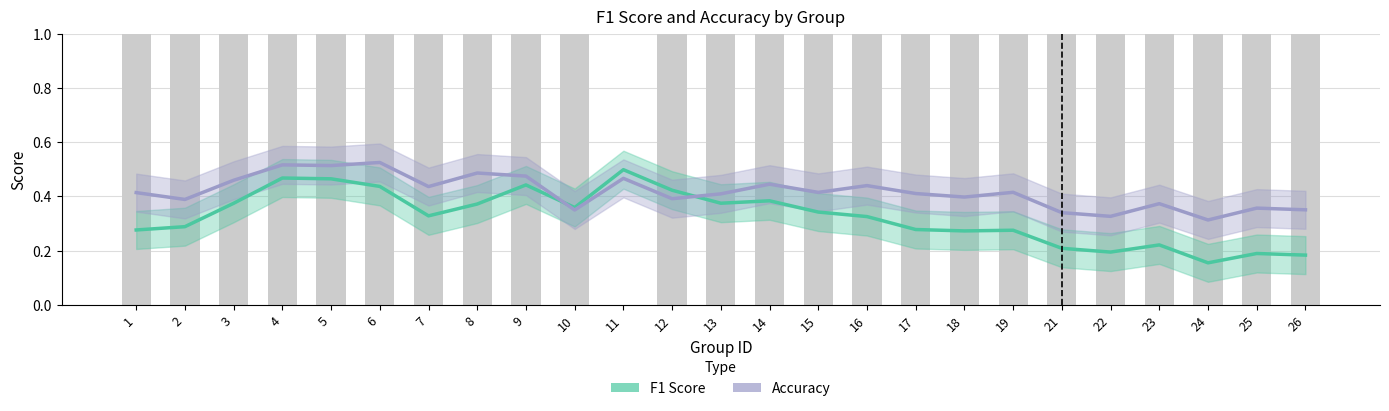

What is the difference between the maximum and minimum values in the Accuracy series?

0.2